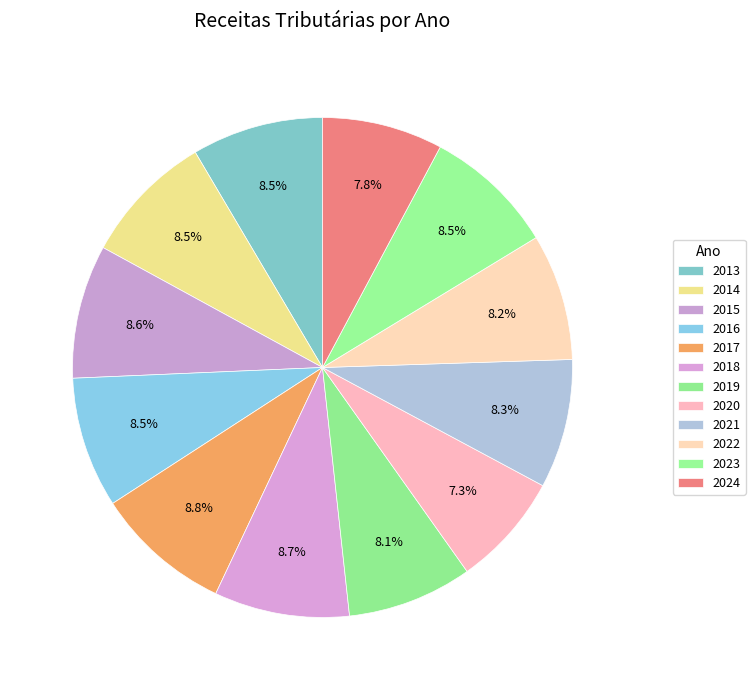

How many slices are in this pie chart?

12